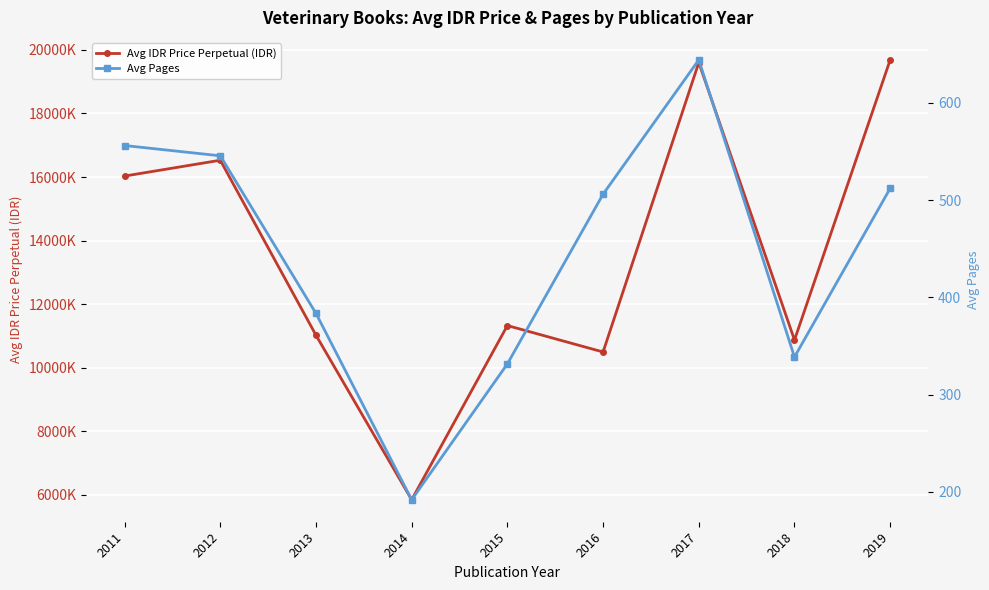

Reading right to left, extract all data points from this chart.

Avg IDR Price Perpetual (IDR): 19686000.0	10874333.3	19603000.0	10497500.0	11328800.0	5850000.0	11025125.0	16529428.6	16031500.0
Avg Pages: 512.0	338.7	644.0	506.0	331.6	192.0	383.5	545.4	556.0